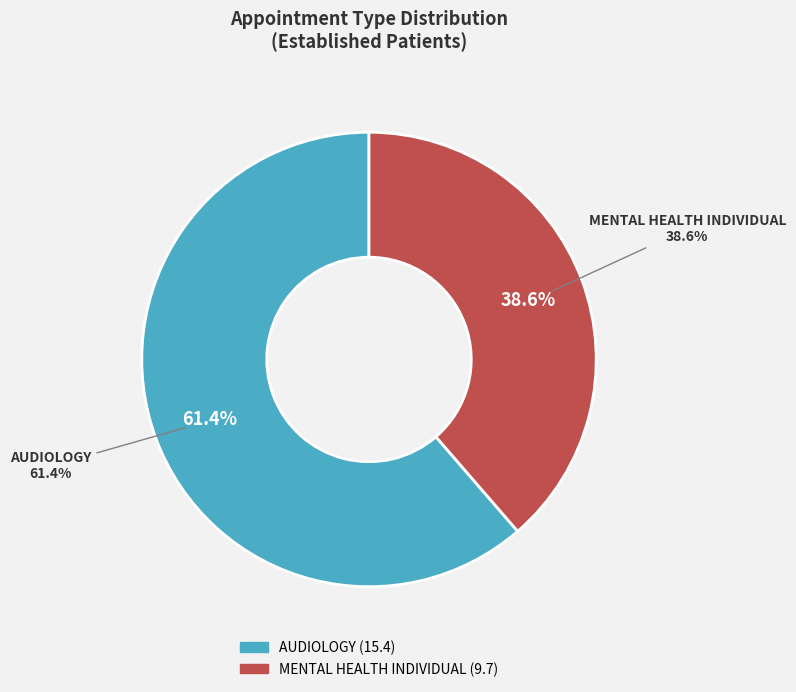

Between MENTAL HEALTH INDIVIDUAL and AUDIOLOGY, which is larger?

AUDIOLOGY